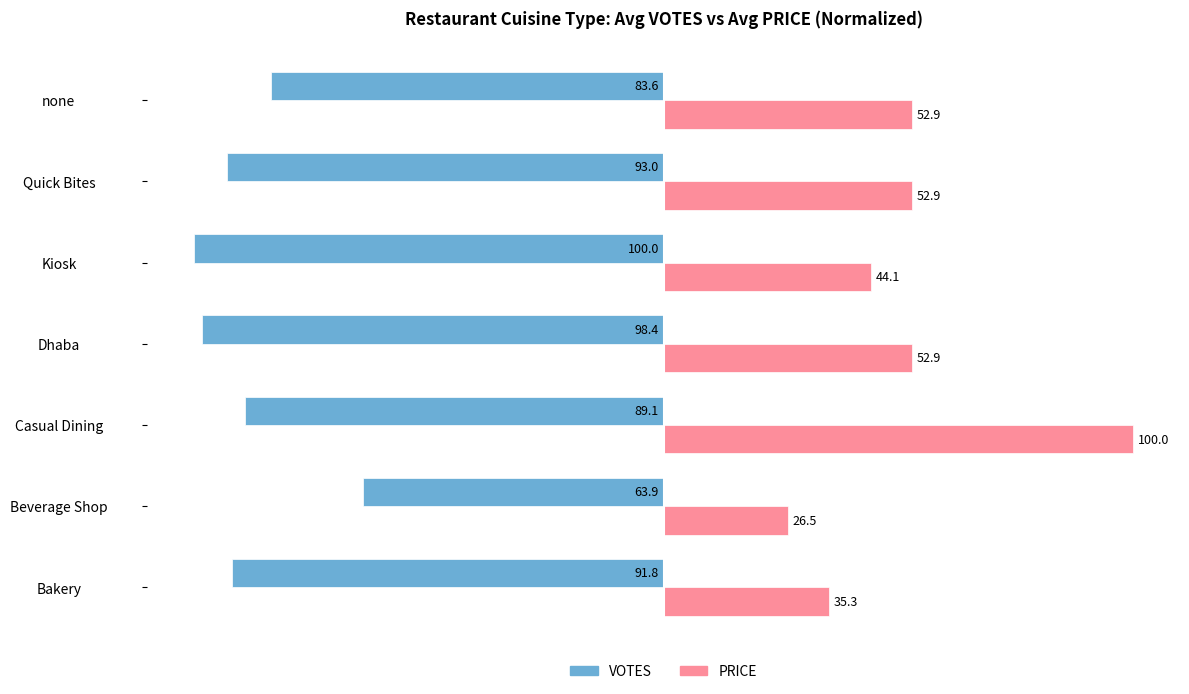

How many data points does each series have?

7